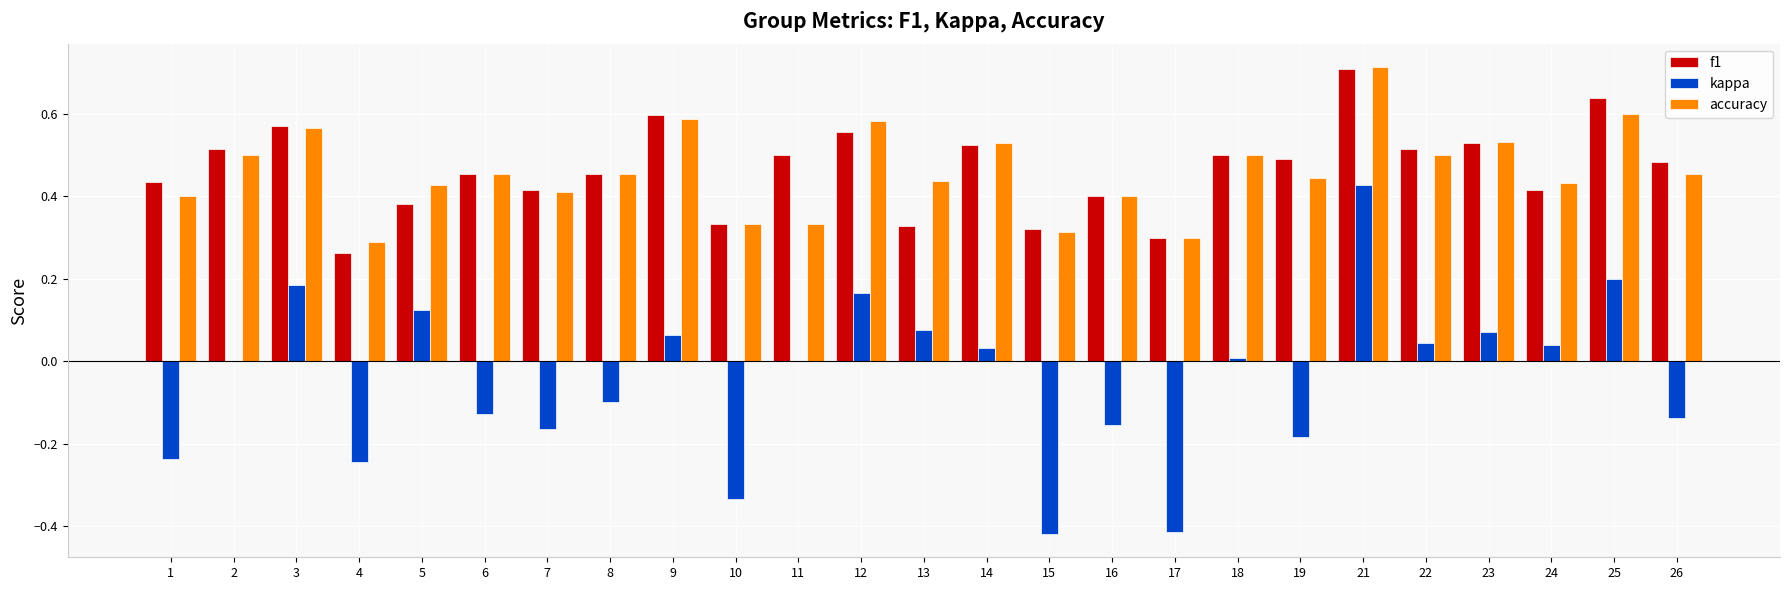

What is the sum of all f1 values?

11.6